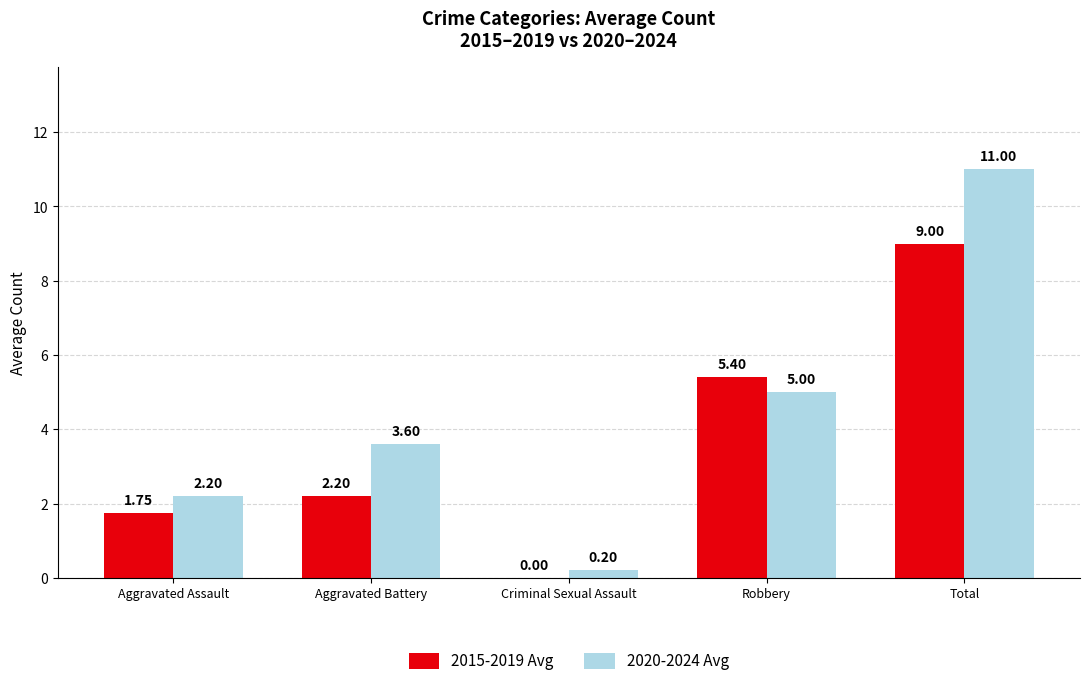

What is the total value across all series at Aggravated Battery?

5.8